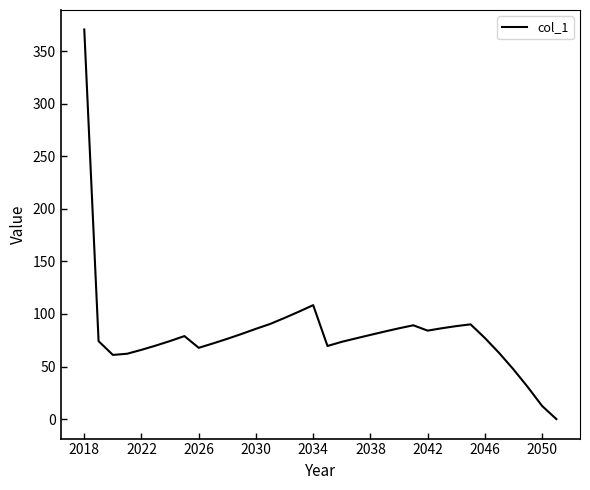

What is the maximum value shown in the chart?

370.5